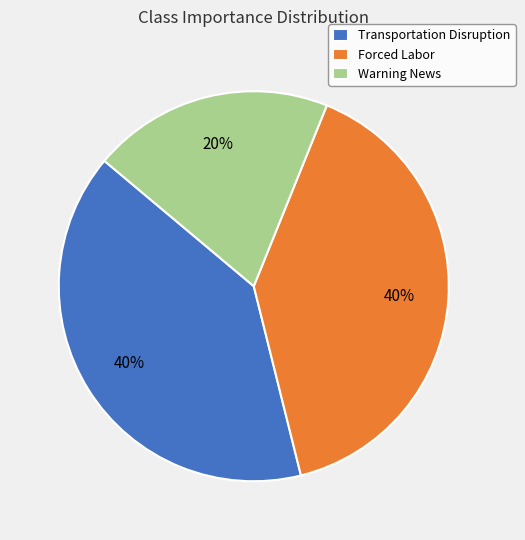

Does Warning News account for over 50% of the chart?

No